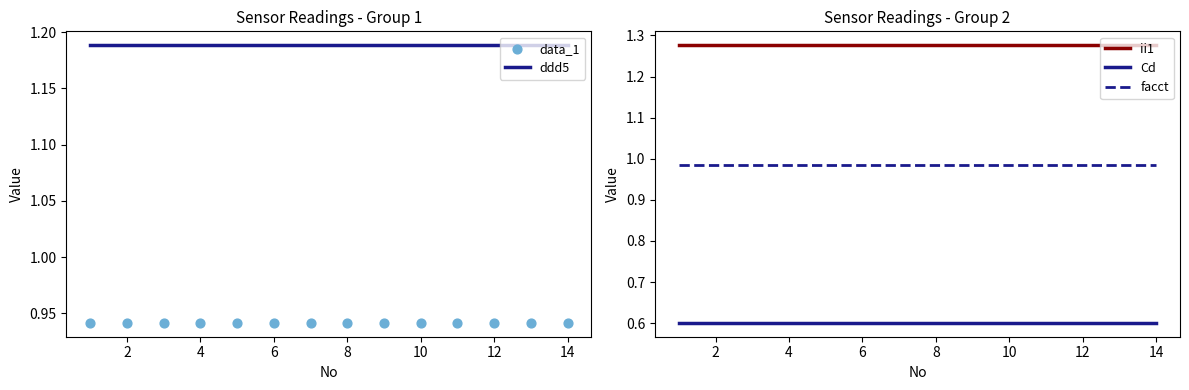

Which series reaches the maximum Y coordinate?

ii1